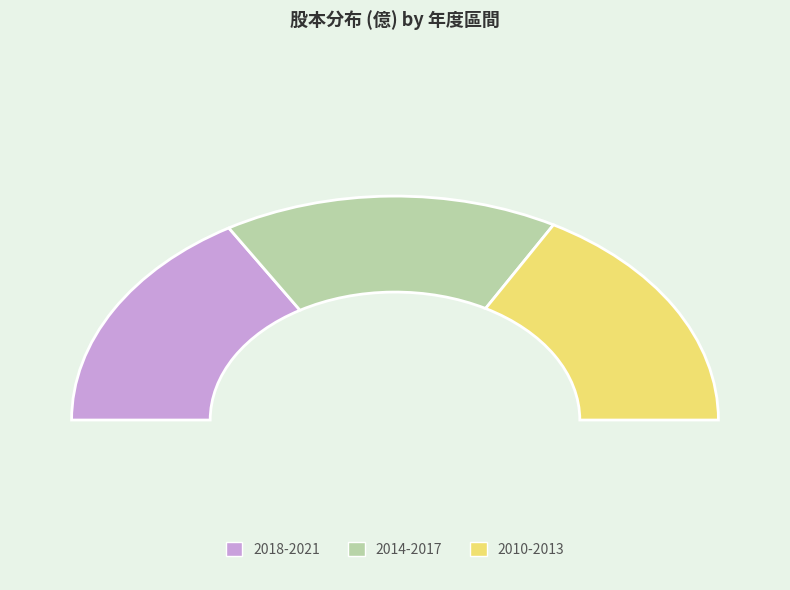

Is 2011 the majority of the pie?

No